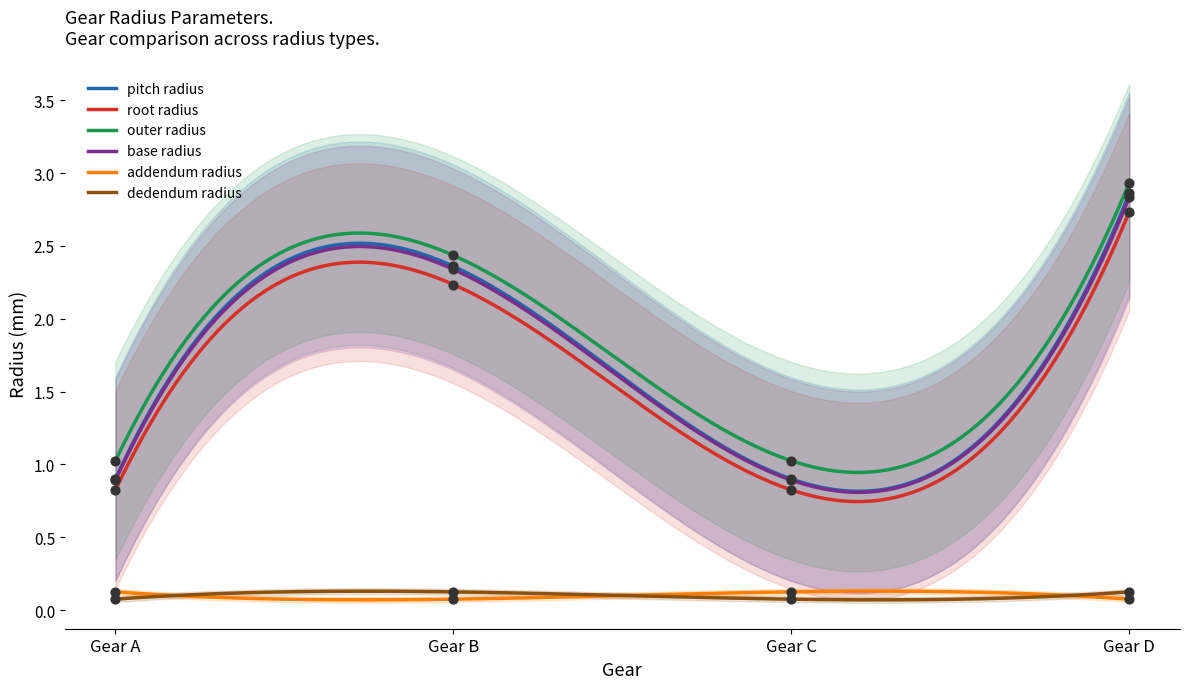

Is the value of pitch radius at Gear B greater than the value of addendum radius at Gear B?

Yes